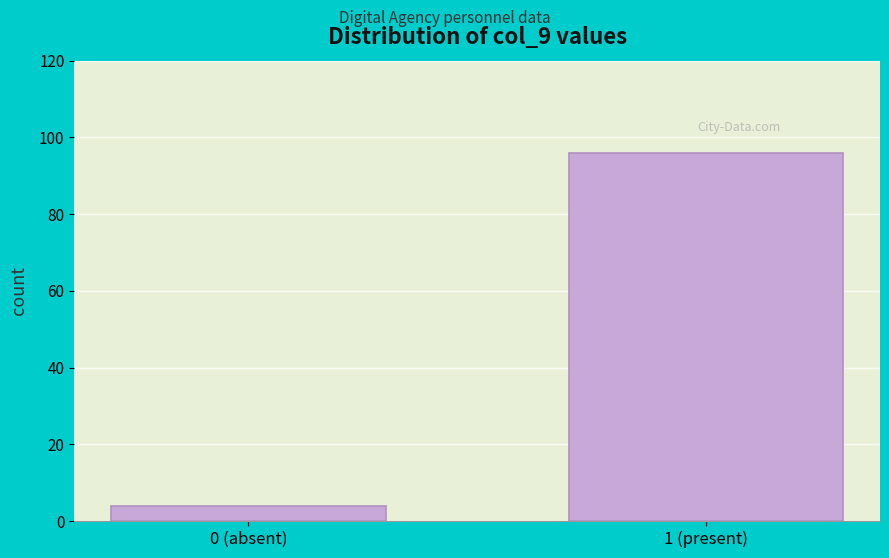

Reading left to right, what are all the values shown in this chart?

4	96